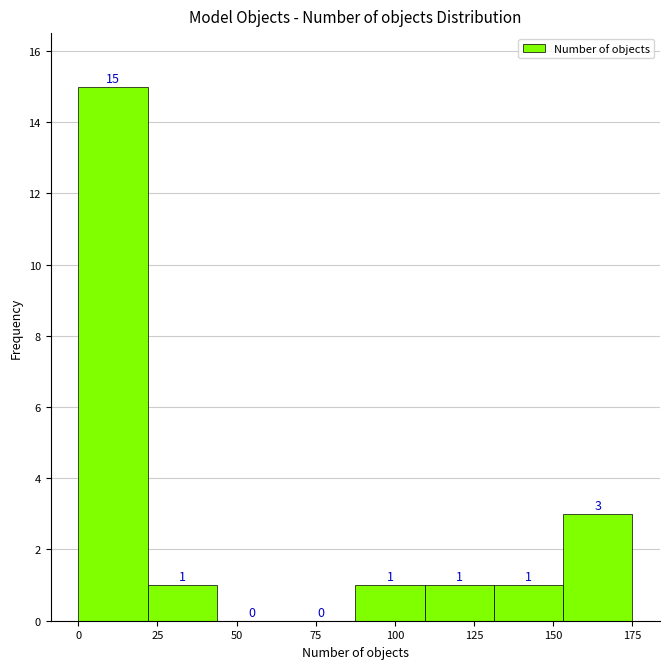

Over which range of the x-axis is the bar tallest?

0 to 20